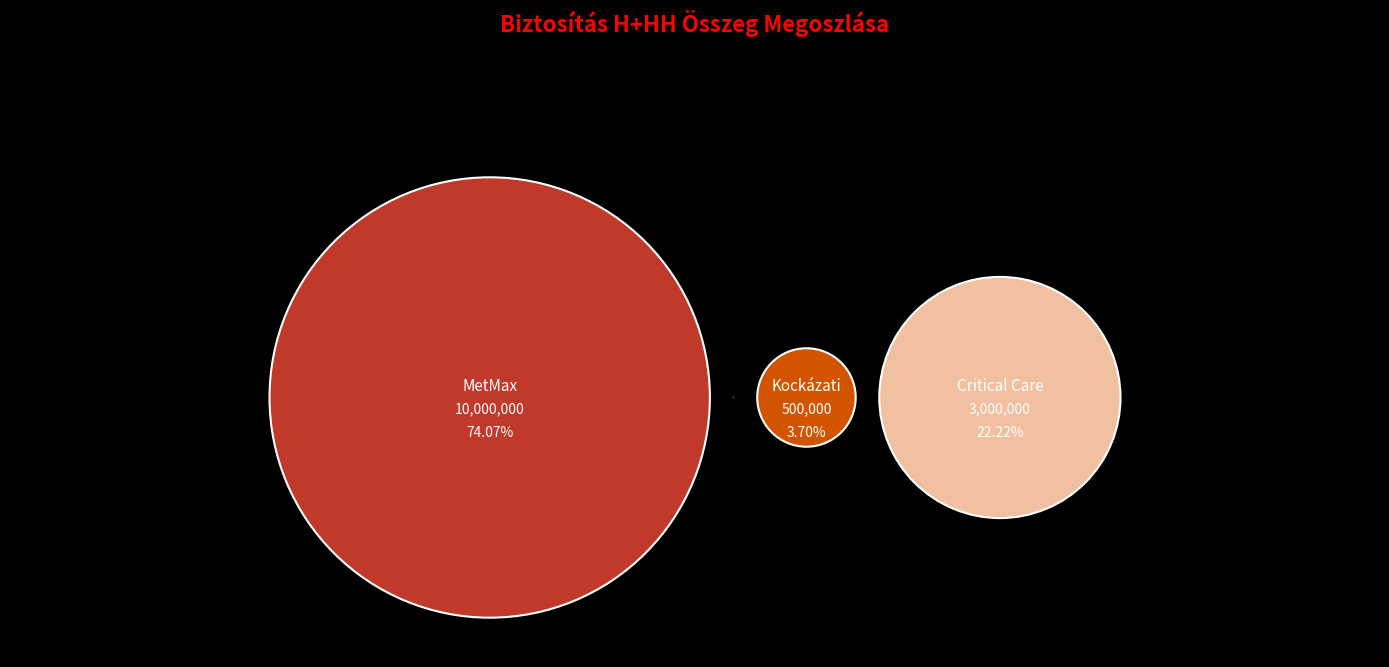

True or false: Kockázati accounts for 4% of the total.

True